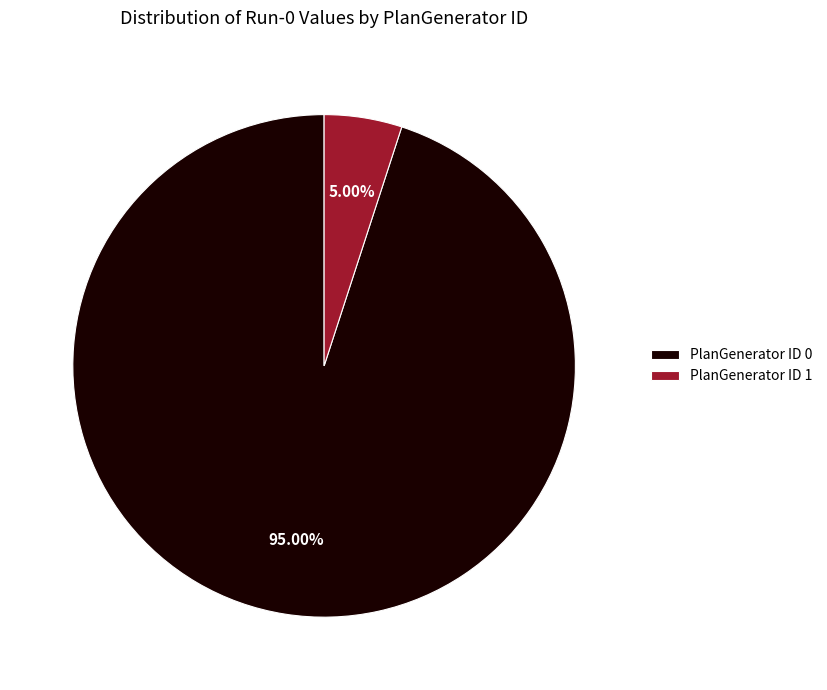

Do PlanGenerator ID 0 and PlanGenerator ID 1 together represent more than half of the pie?

Yes